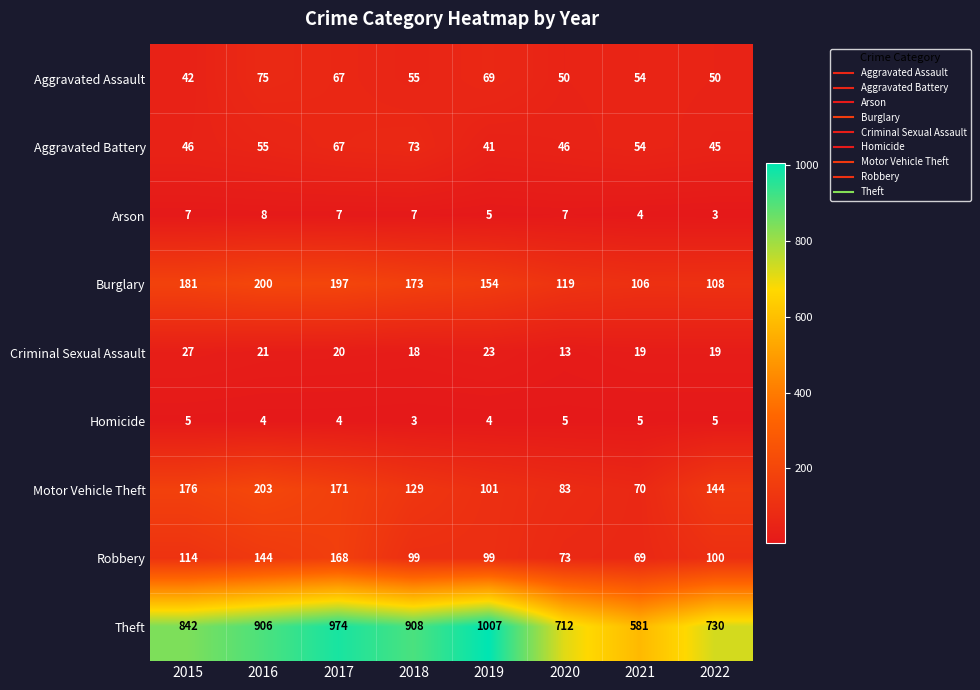

What is the difference between the Motor Vehicle Theft values at 2015 and 2019?

75